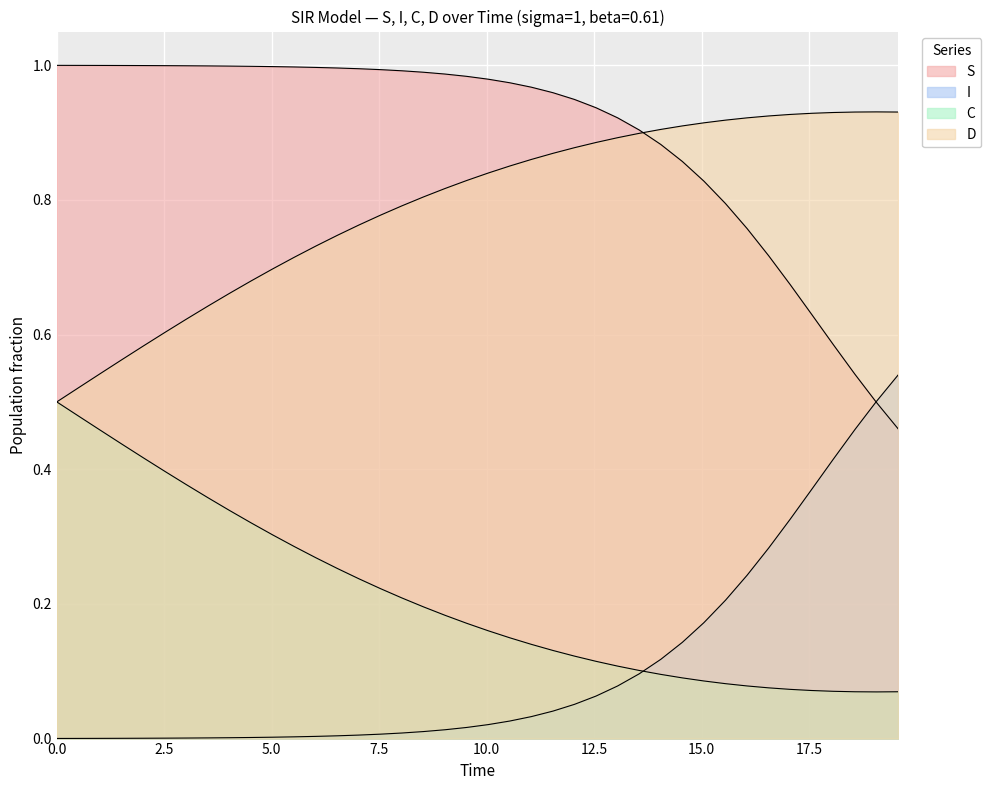

Reading left to right, transcribe all the data shown in this chart.

S: 1.0	1.0	1.0	1.0	1.0	1.0	1.0	1.0	1.0	1.0	1.0	1.0	1.0	1.0	1.0	1.0	1.0	1.0	1.0	1.0	1.0	1.0	1.0	1.0	0.9	0.9	0.9	0.9	0.9	0.9	0.8	0.8	0.8	0.7	0.7	0.6	0.6	0.5	0.5	0.5
I: 0.0	0.0	0.0	0.0	0.0	0.0	0.0	0.0	0.0	0.0	0.0	0.0	0.0	0.0	0.0	0.0	0.0	0.0	0.0	0.0	0.0	0.0	0.0	0.0	0.1	0.1	0.1	0.1	0.1	0.1	0.2	0.2	0.2	0.3	0.3	0.4	0.4	0.5	0.5	0.5
C: 0.5	0.5	0.5	0.4	0.4	0.4	0.4	0.4	0.3	0.3	0.3	0.3	0.3	0.3	0.2	0.2	0.2	0.2	0.2	0.2	0.2	0.1	0.1	0.1	0.1	0.1	0.1	0.1	0.1	0.1	0.1	0.1	0.1	0.1	0.1	0.1	0.1	0.1	0.1	0.1
D: 0.5	0.5	0.5	0.6	0.6	0.6	0.6	0.6	0.7	0.7	0.7	0.7	0.7	0.7	0.8	0.8	0.8	0.8	0.8	0.8	0.8	0.9	0.9	0.9	0.9	0.9	0.9	0.9	0.9	0.9	0.9	0.9	0.9	0.9	0.9	0.9	0.9	0.9	0.9	0.9